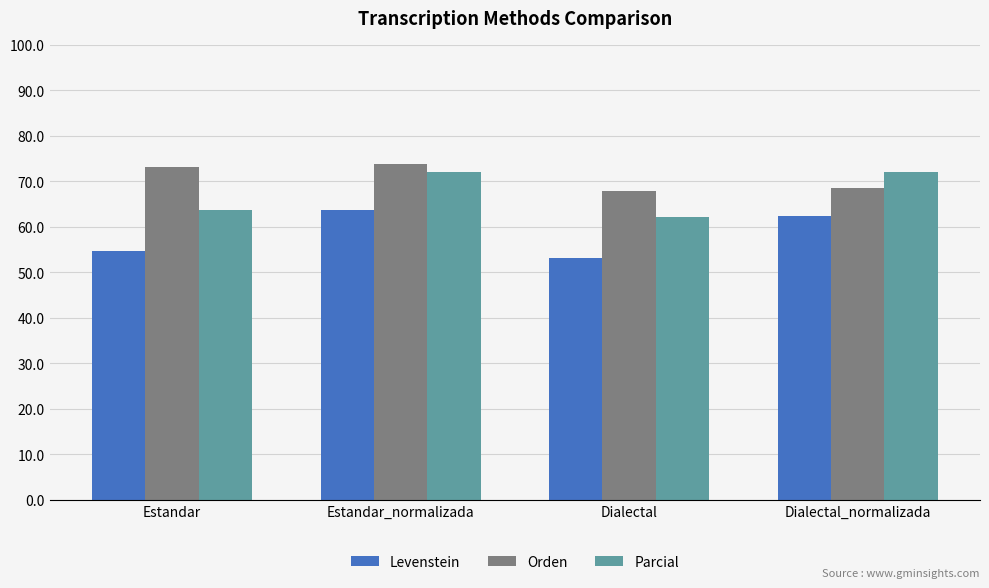

The Parcial series shows 43.9 at Estandar_normalizada. True or false?

False